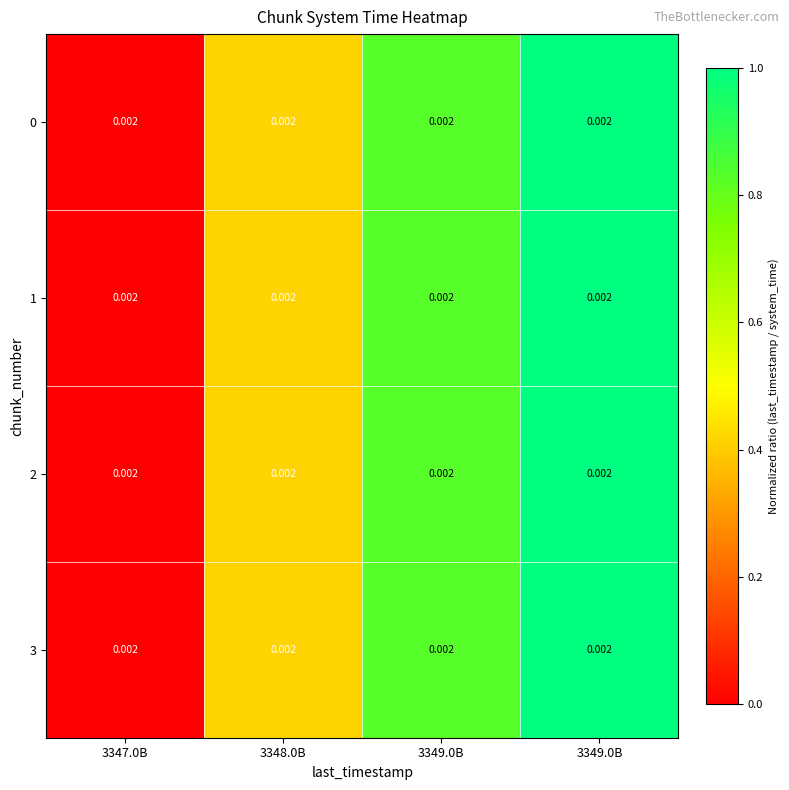

At which category does the chart reach its peak across all series?

3349.0B